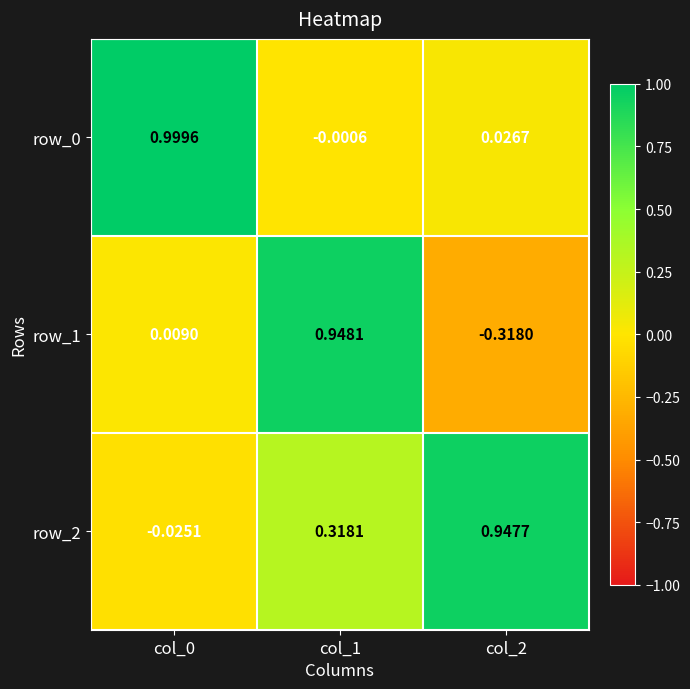

What is the sum of all row_2 values?

1.2